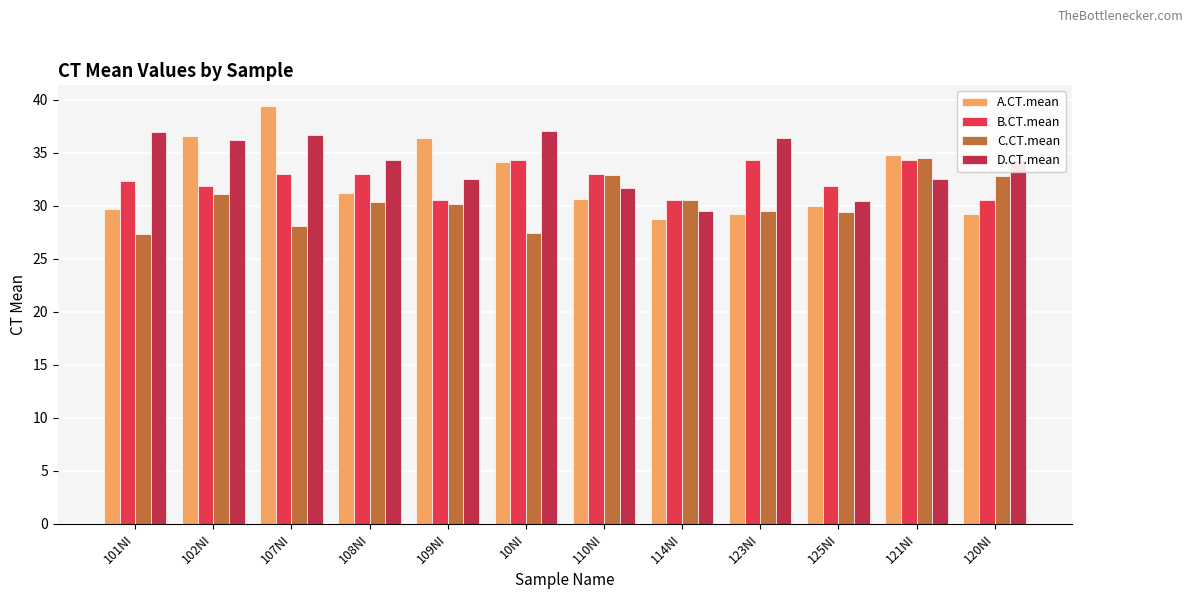

What is the label of the 1st bar from the left?

101NI